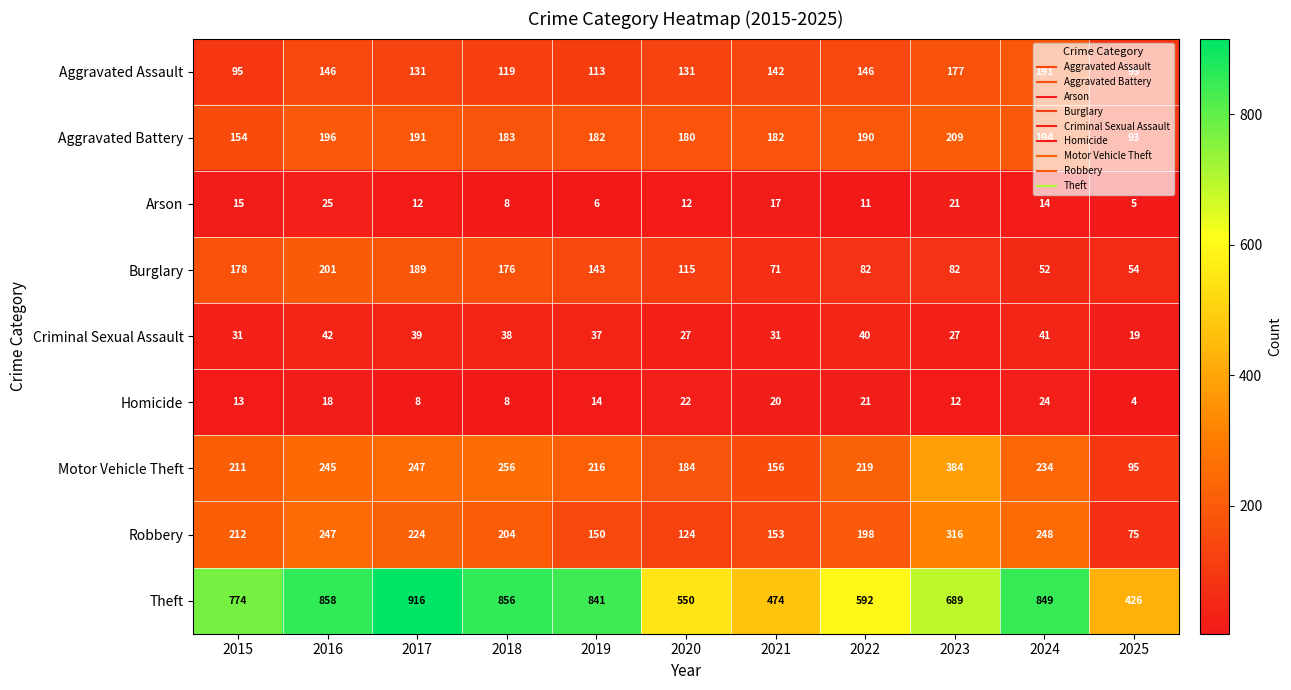

What is the maximum value shown in the chart?

916